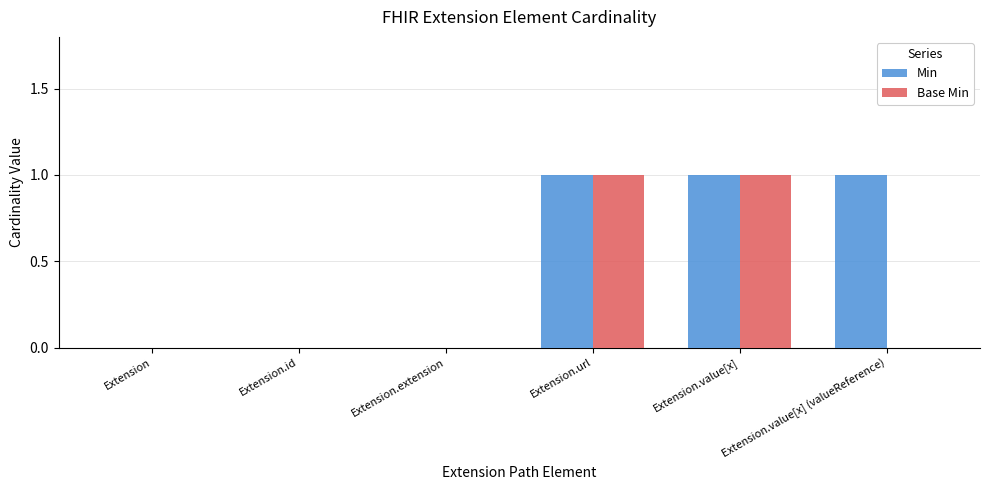

True or false: Min has a value of 1 at Extension.value[x] (valueReference).

True